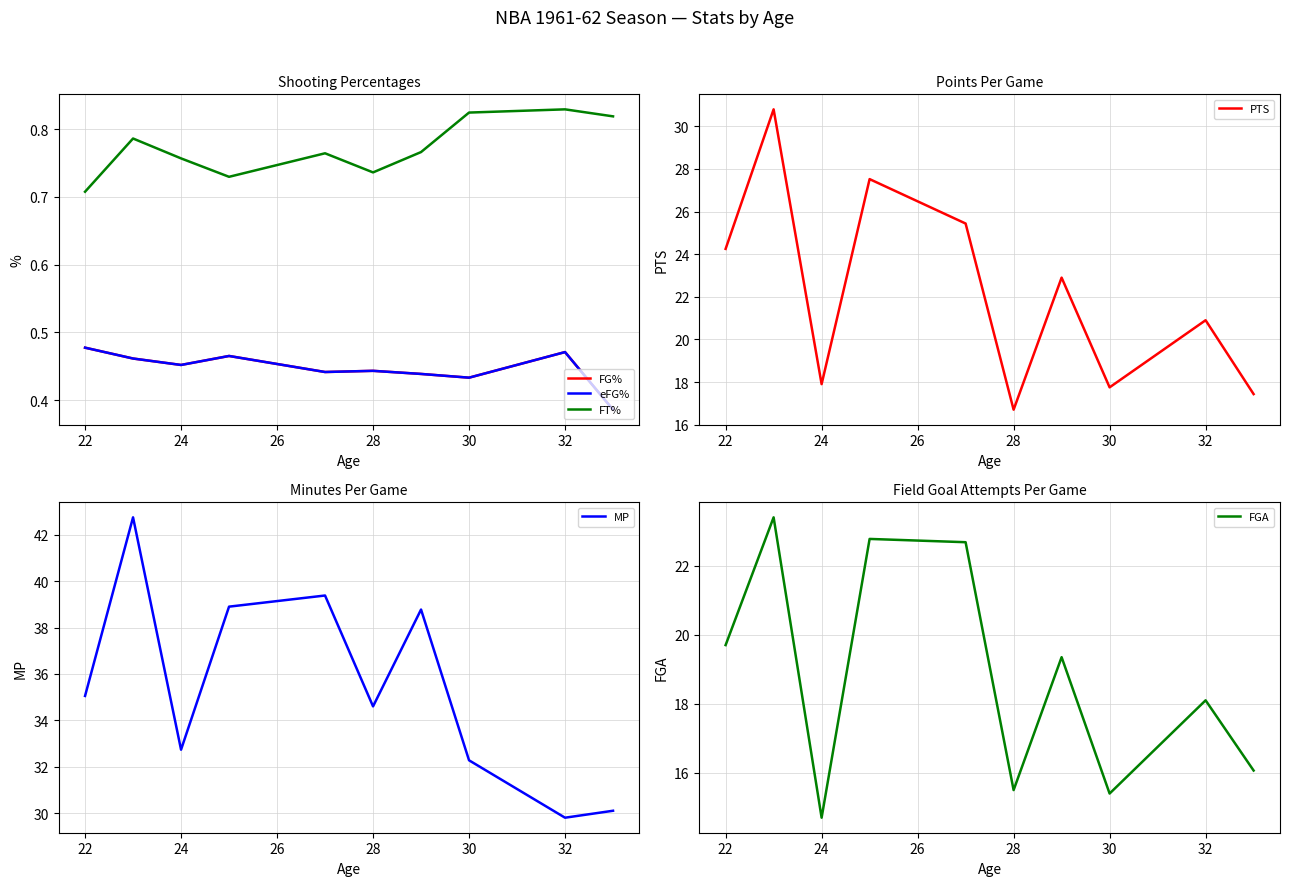

At how many categories does at least one series exceed 5?

10